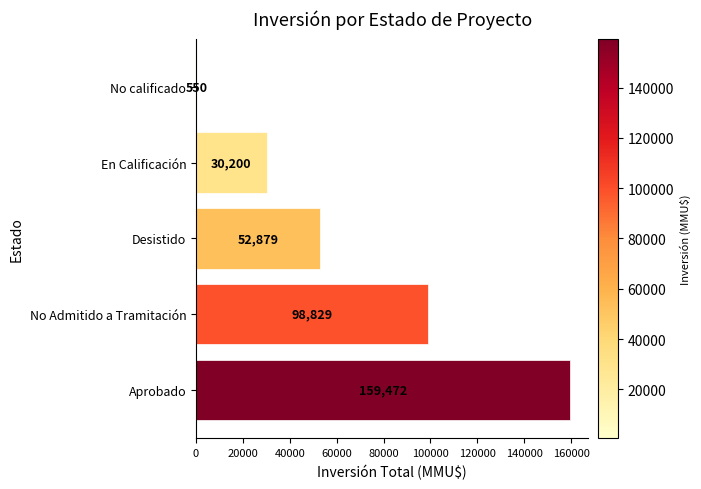

List the labels in order of value, largest first.

Aprobado, No Admitido a Tramitación, Desistido, En Calificación, No calificado